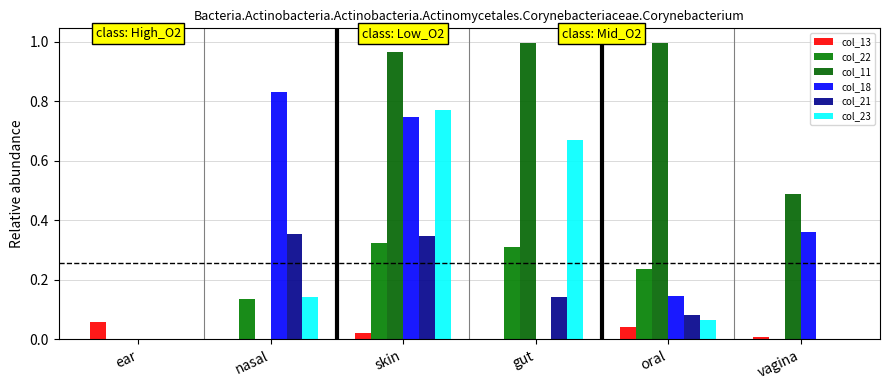

What is the sum of all col_21 values?

0.9